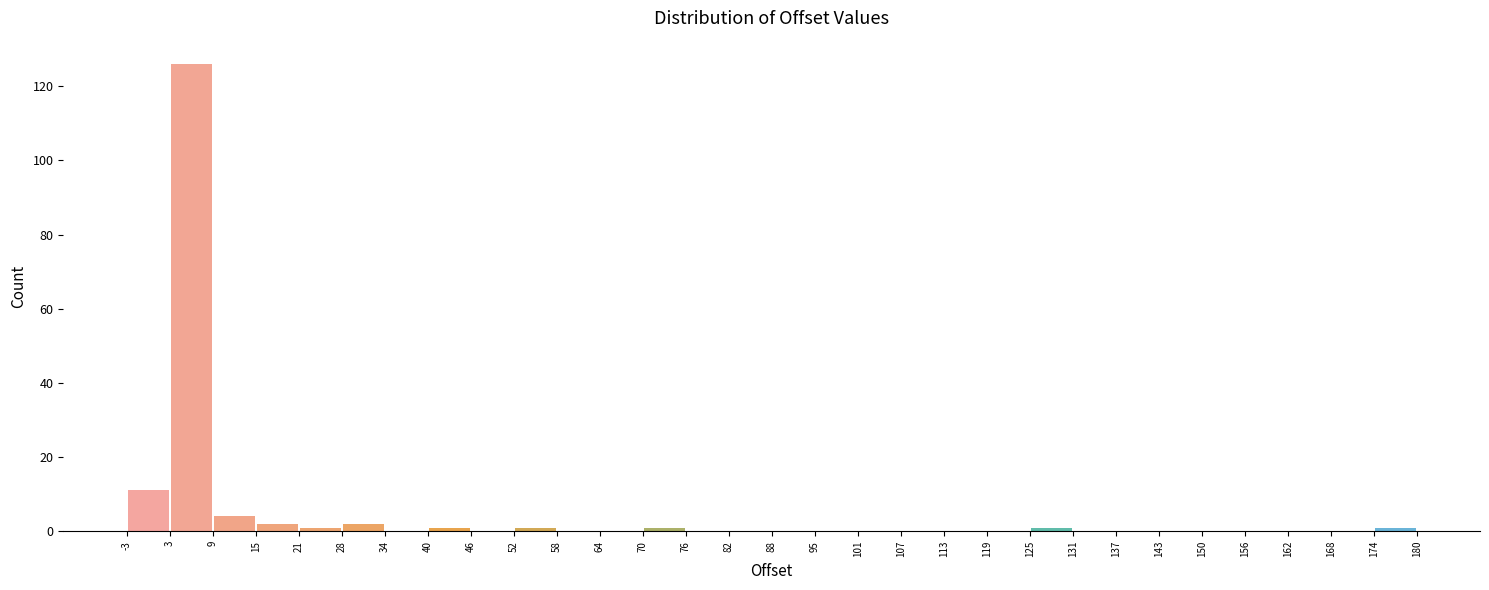

How tall is the bar that spans -3 to 3 on the x-axis? The values are not printed on the chart, so give them approximately, as read against the axis.

12